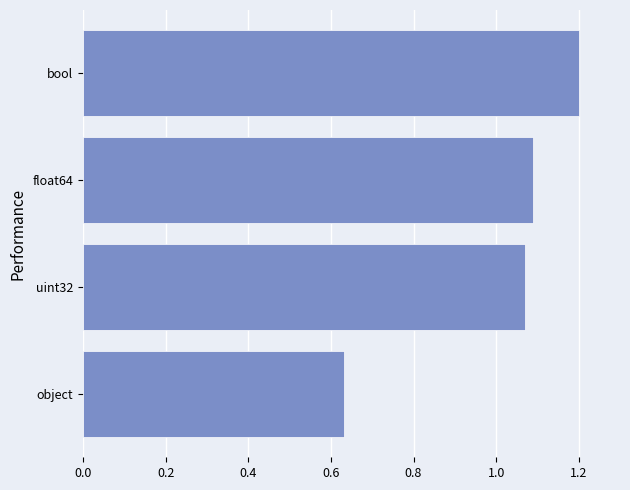

Does the chart contain any negative values?

No